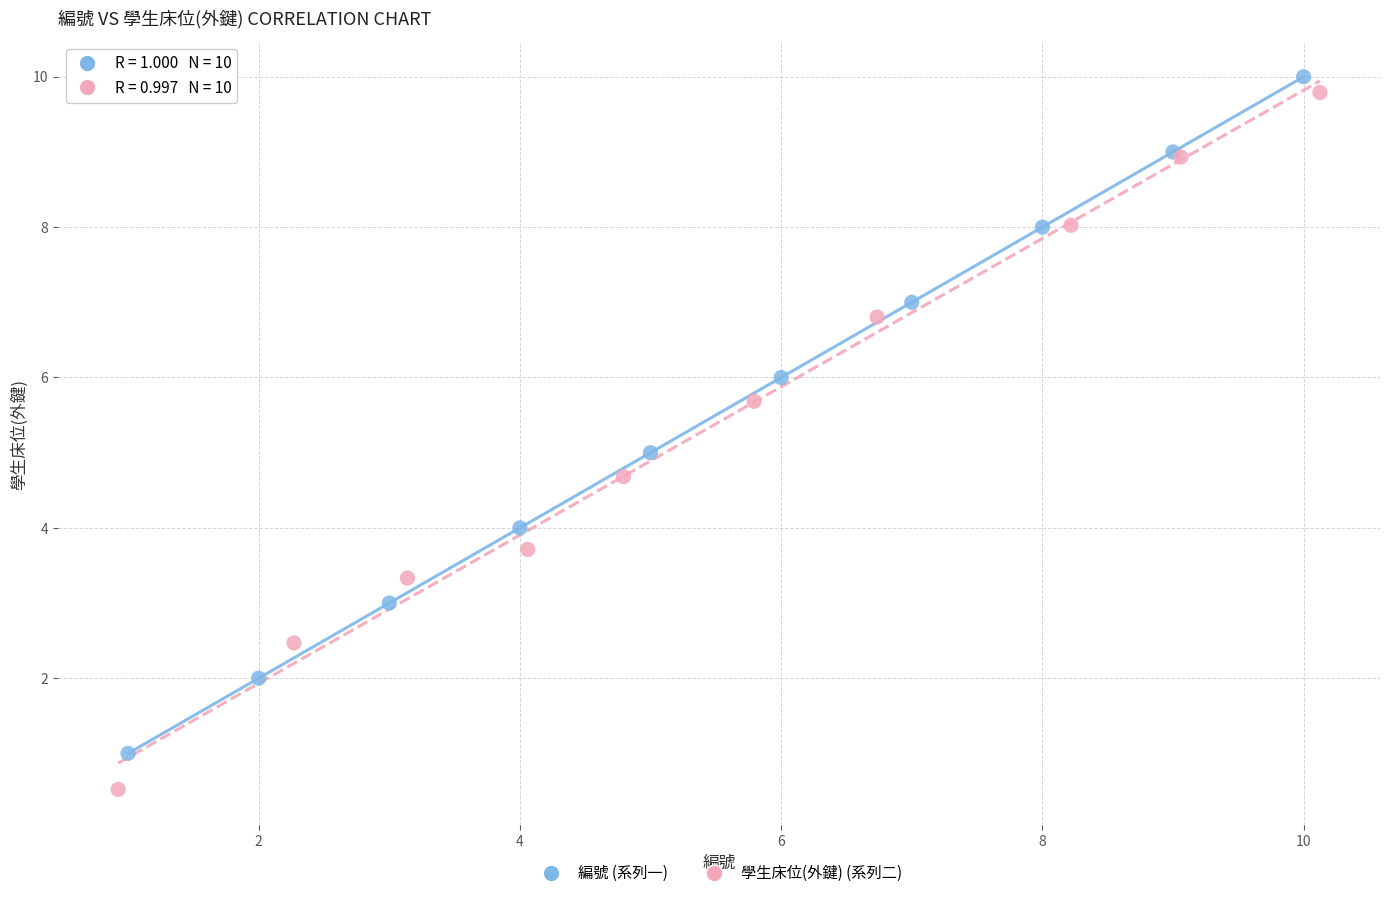

Which series contains the lowest Y value?

學生床位(外鍵) (系列二)